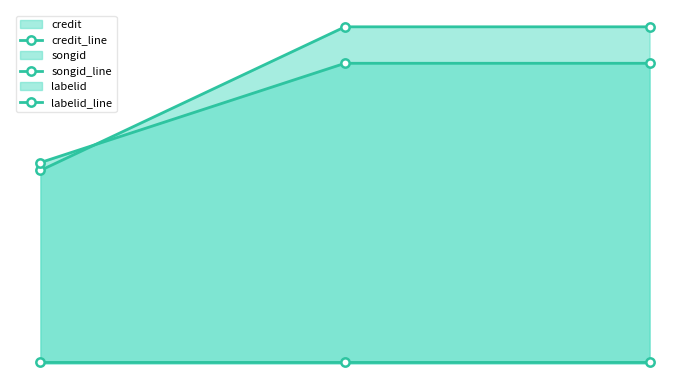

How many categories are shown in the chart?

3